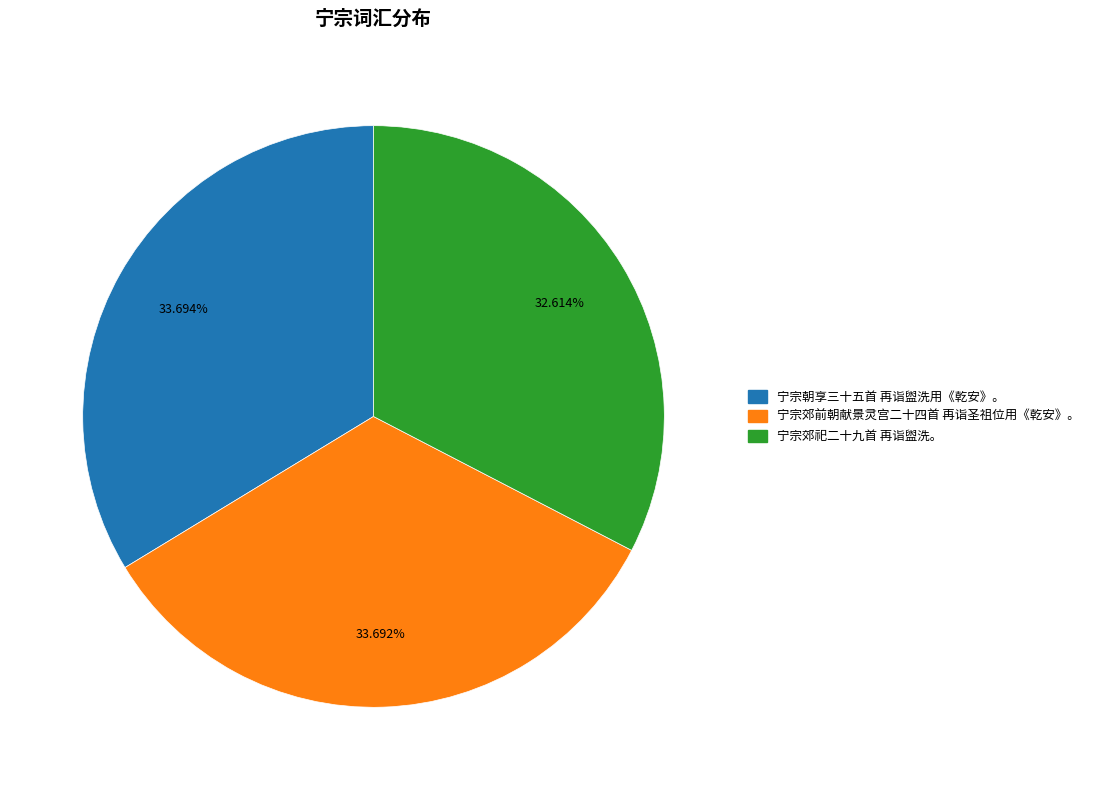

What percentage is the 宁宗郊前朝献景灵宫二十四首 再诣圣祖位用《乾安》。 slice, to the nearest percent?

34%